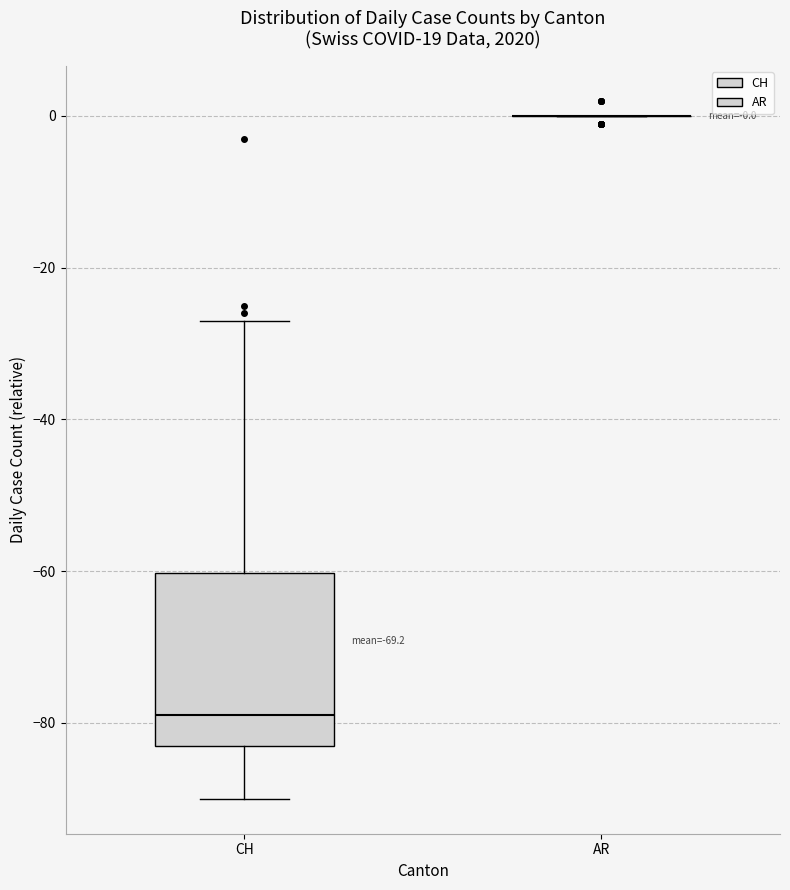

Comparing the boxes themselves (not the whiskers), which one is the tallest?

CH